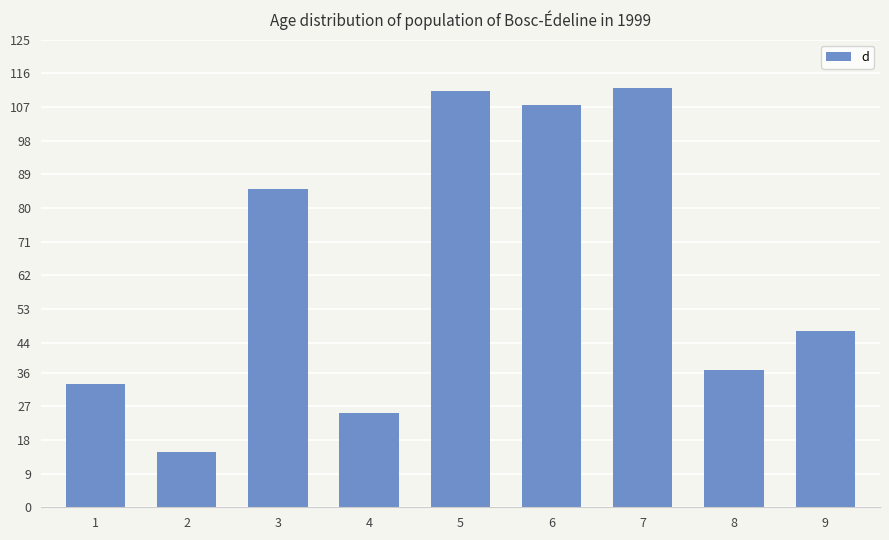

At which label is the value closest to 63?

9